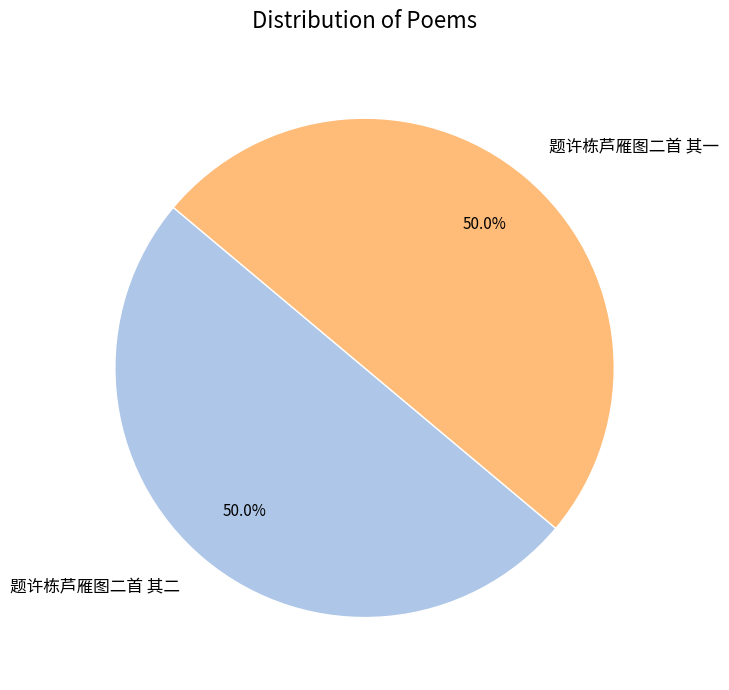

What is the ratio of the value at 题许栋芦雁图二首 其二 to the value at 题许栋芦雁图二首 其一?

1.0